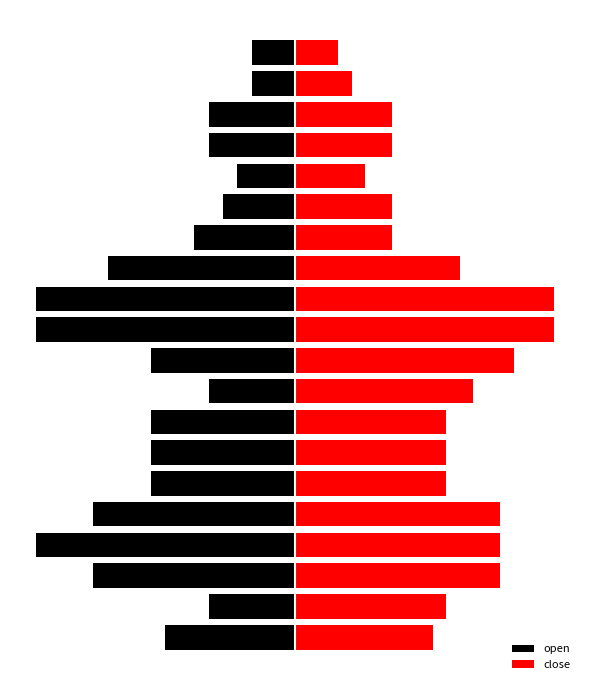

True or false: close has a value of 101.2 at 9.

True